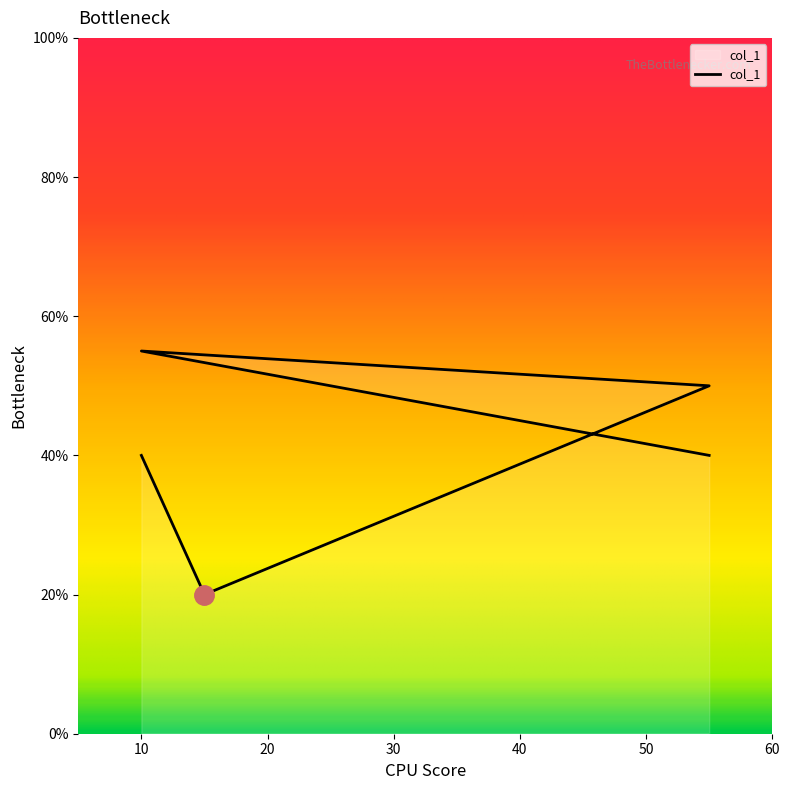

Rank the categories by value from lowest to highest.

15, 55, 10, 55, 10